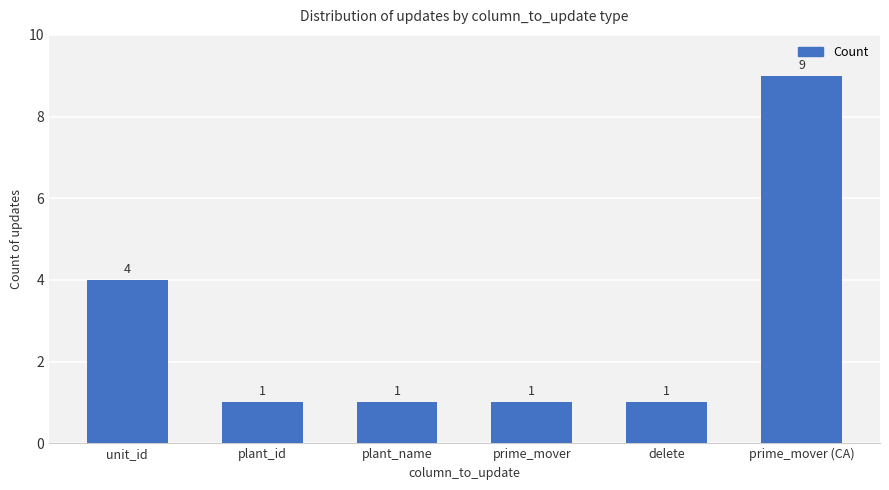

How many bars are there in total?

6